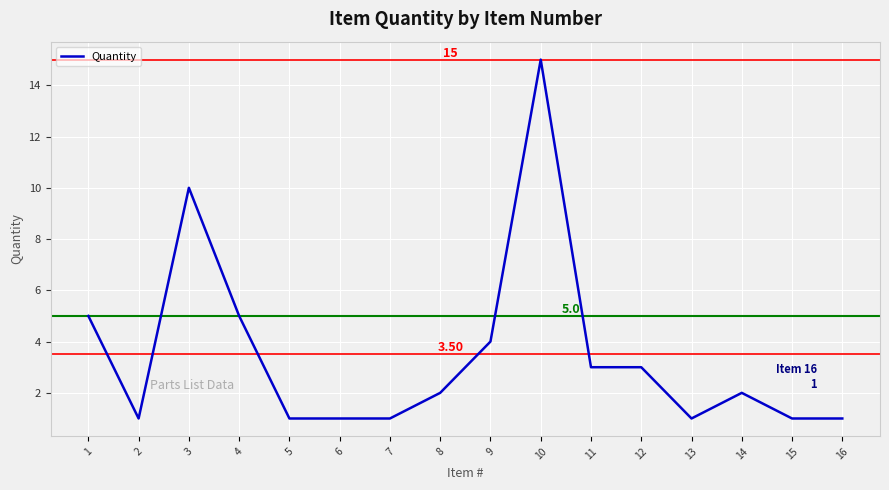

Does the chart display data point markers on the line(s)?

No